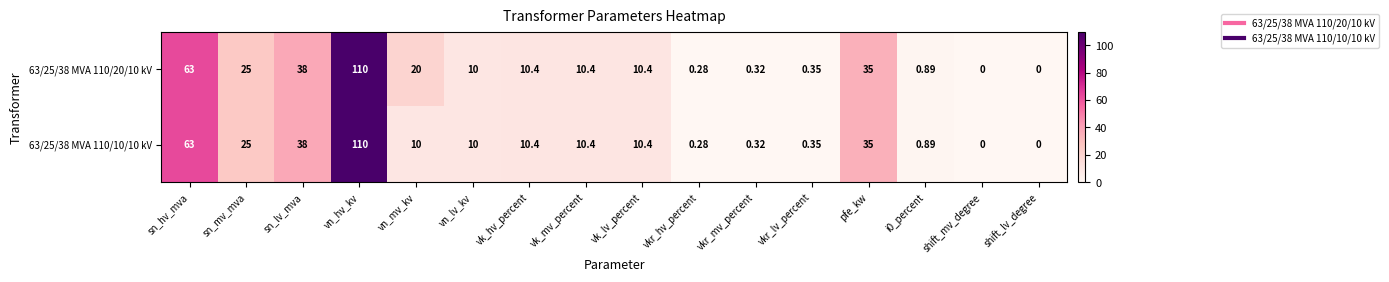

Where is 63/25/38 MVA 110/20/10 kV nearest to the value 55?

sn_hv_mva